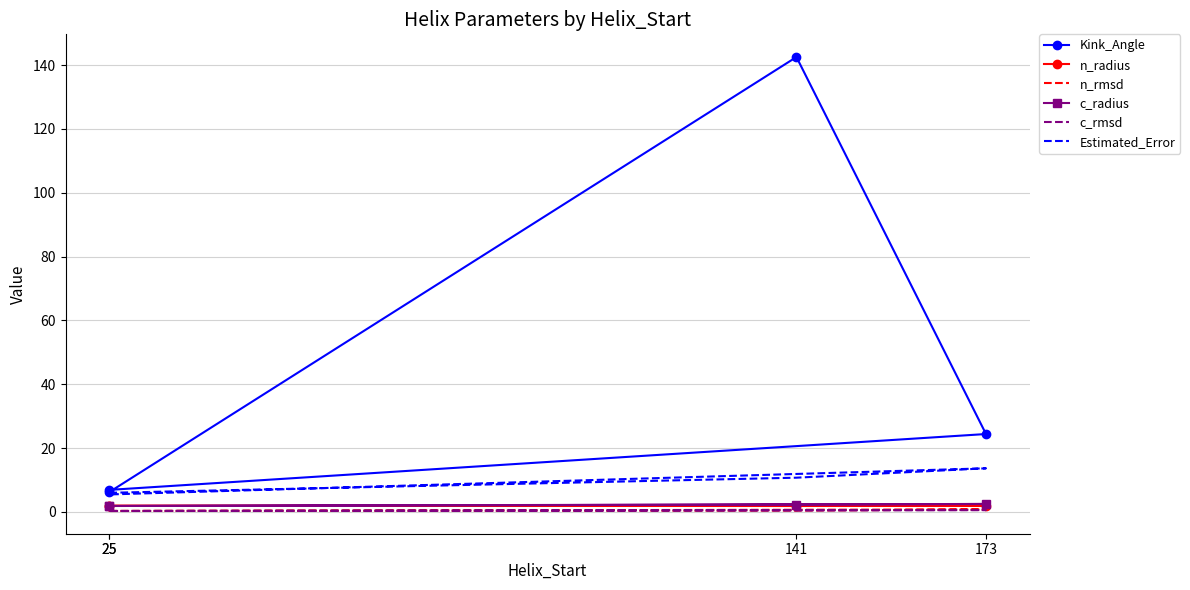

Which series changed the most between 25 and 25?

Kink_Angle